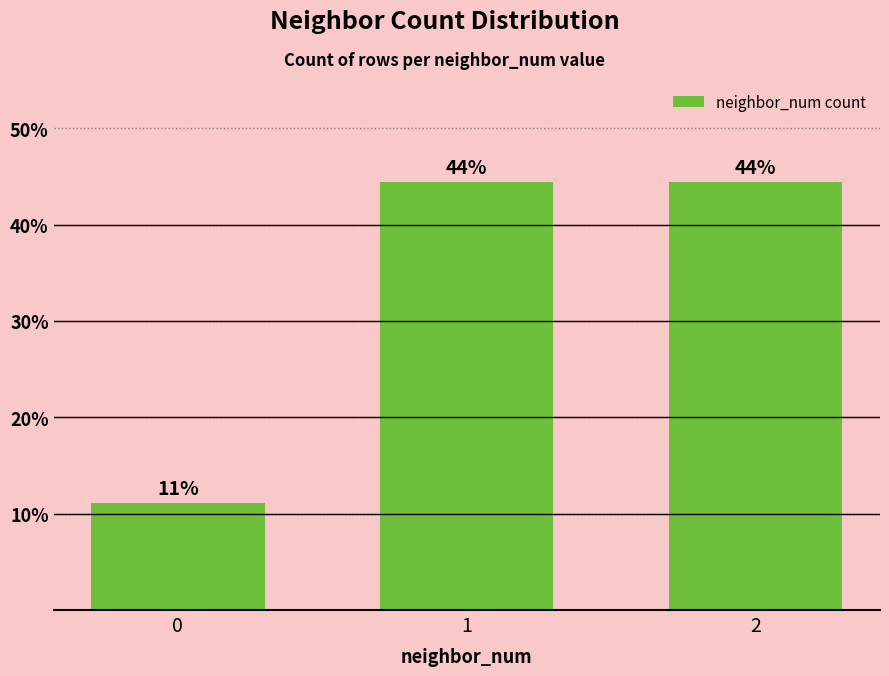

How many bars are there in total?

3